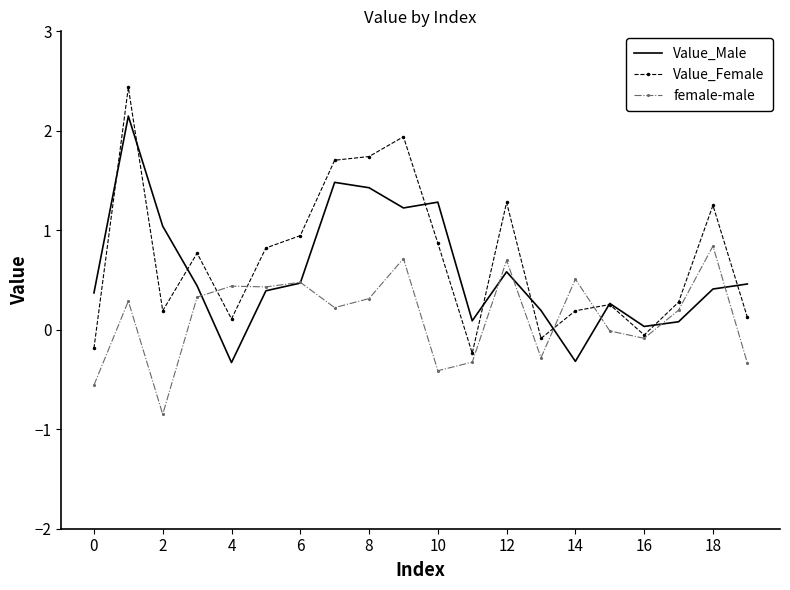

How many intersections are there between female-male and Value_Male?

8